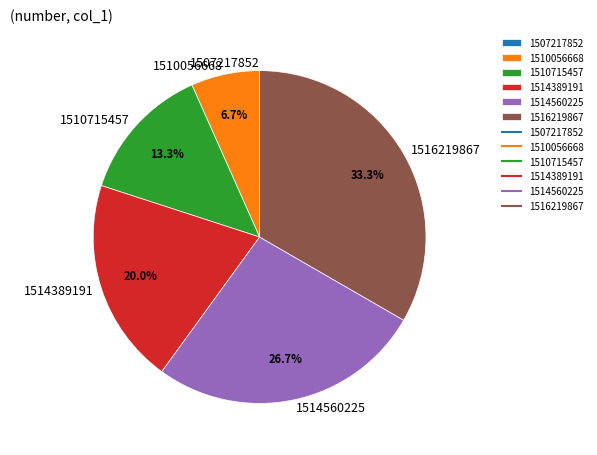

What percentage is the 1510056668 slice, to the nearest percent?

7%